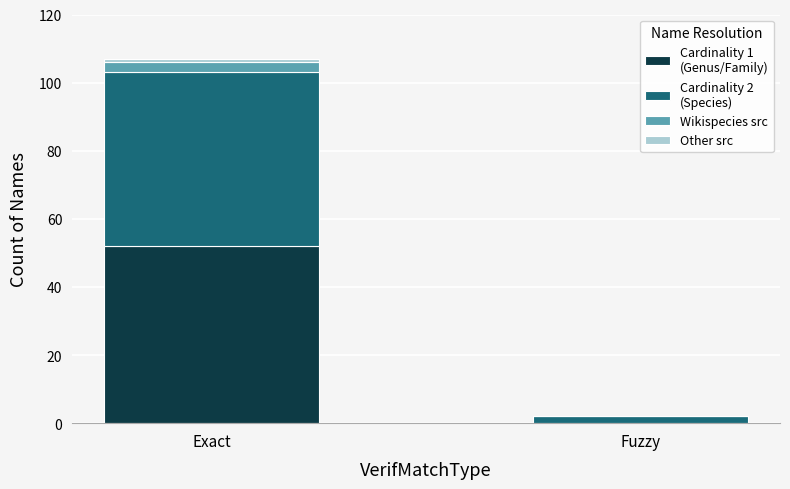

At which category is the sum across all series the highest?

Exact